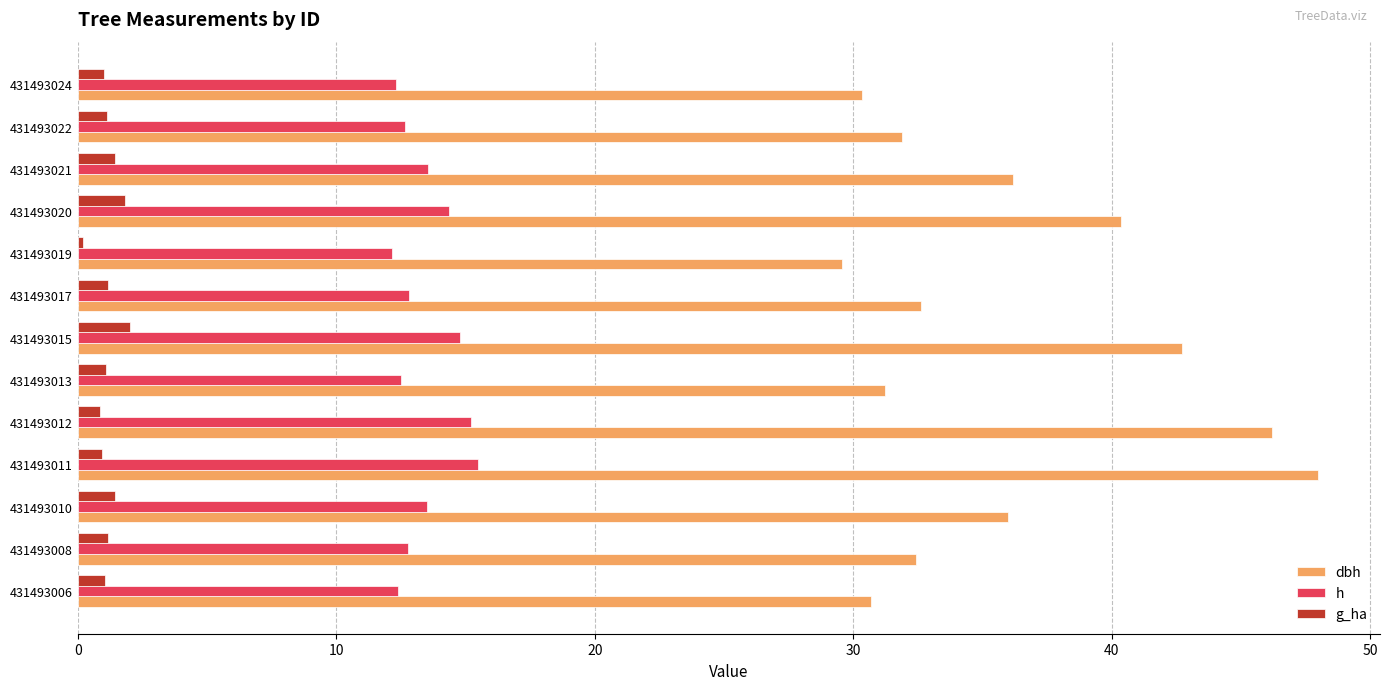

What is the minimum value for dbh?

29.6